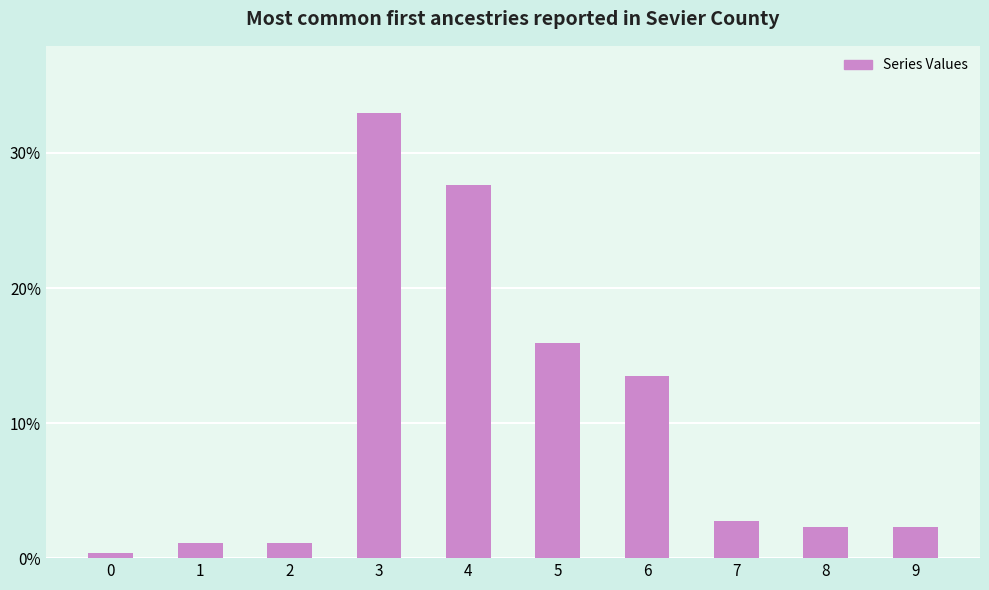

What is the sum of all values?

100.0